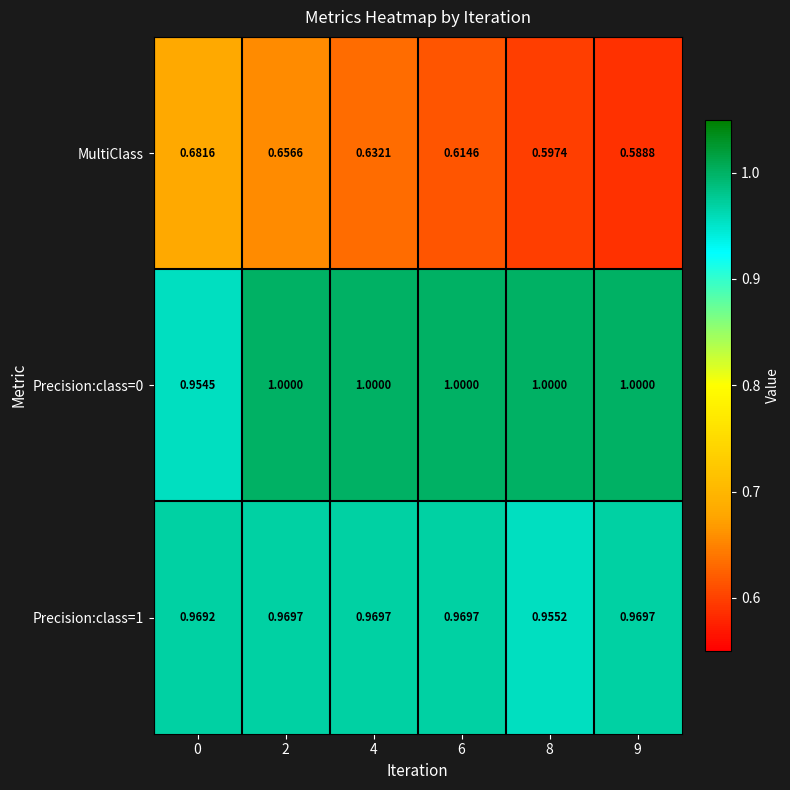

Between 0 and 6, which series saw the biggest shift?

MultiClass